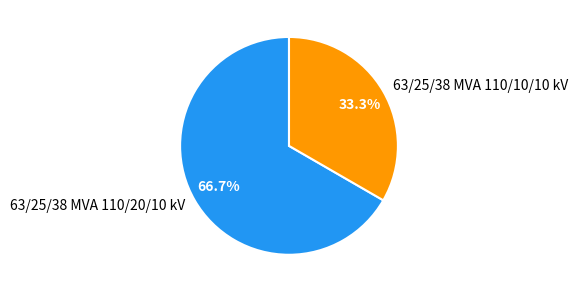

How much of the chart is everything except 63/25/38 MVA 110/20/10 kV?

33.3%